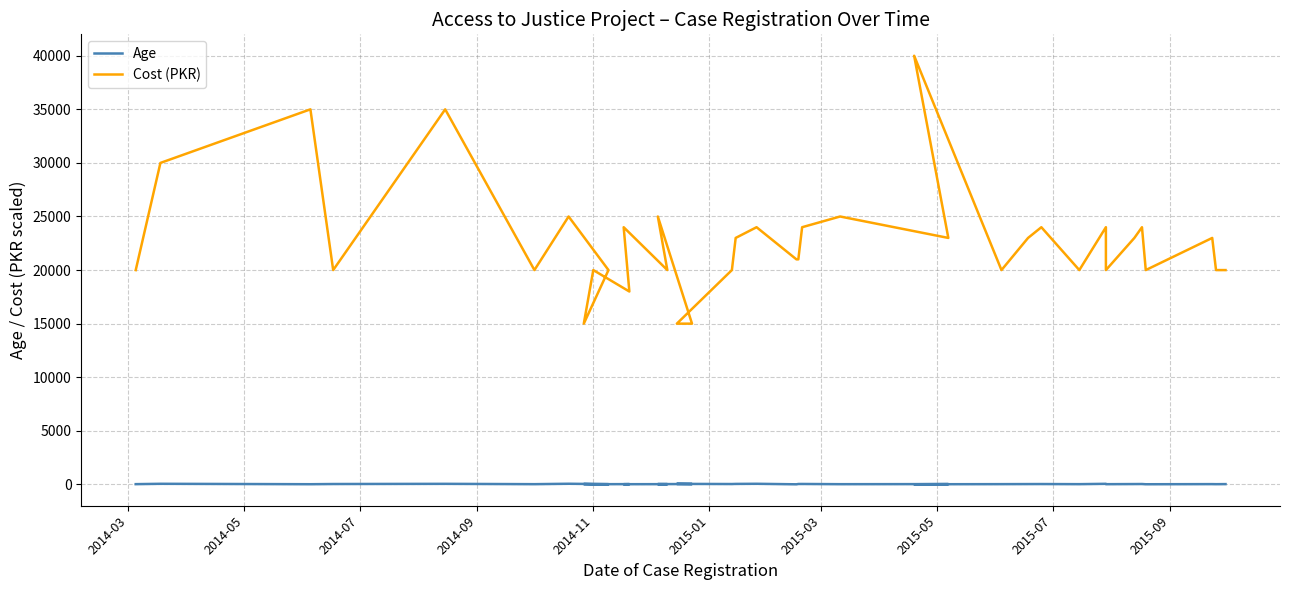

Reading right to left, list all the values displayed in this chart.

Age: 27	20	26	14	36	31	20	54	22	33	30	24	13	28	20	40	38	8	57	45	34	48	33	28	23	18	25	18	31	20	60	21	52	35	17	56	23
Cost (PKR): 20000	20000	23000	20000	24000	23000	20000	24000	20000	24000	23000	20000	40000	23000	25000	24000	21000	21000	24000	23000	20000	15000	15000	25000	20000	24000	18000	20000	15000	20000	25000	20000	35000	20000	35000	30000	20000